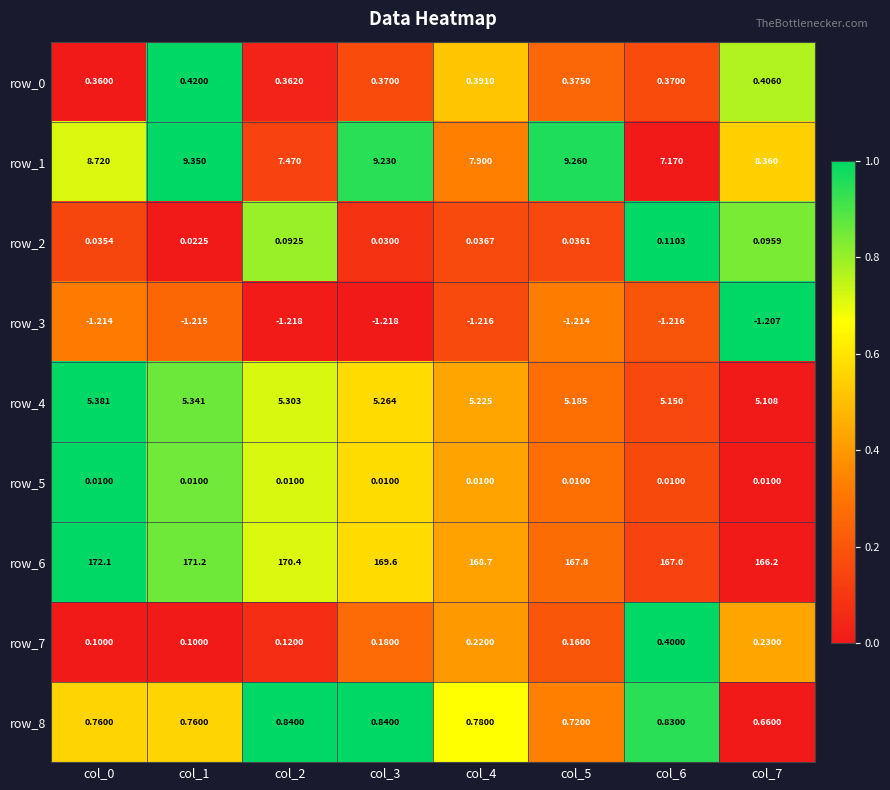

At which label is row_2 closest to 0?

col_1